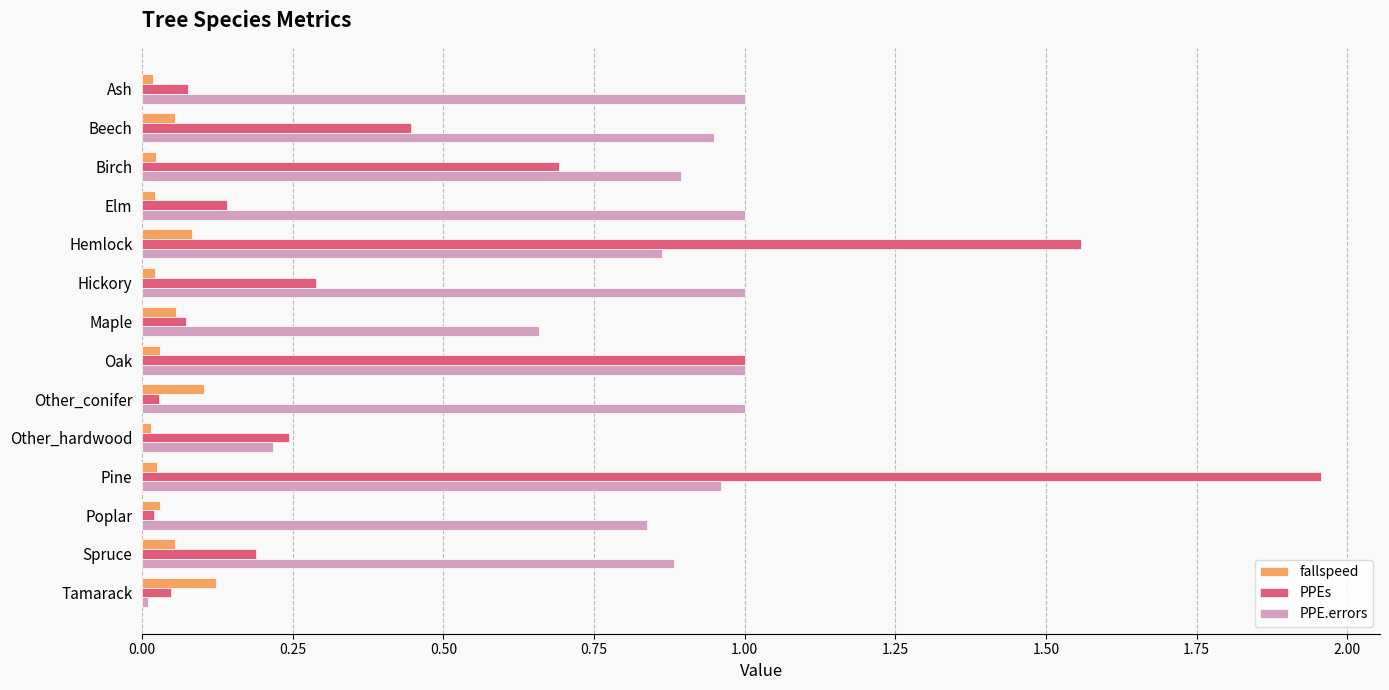

What is the sum of all PPE.errors values?

11.3